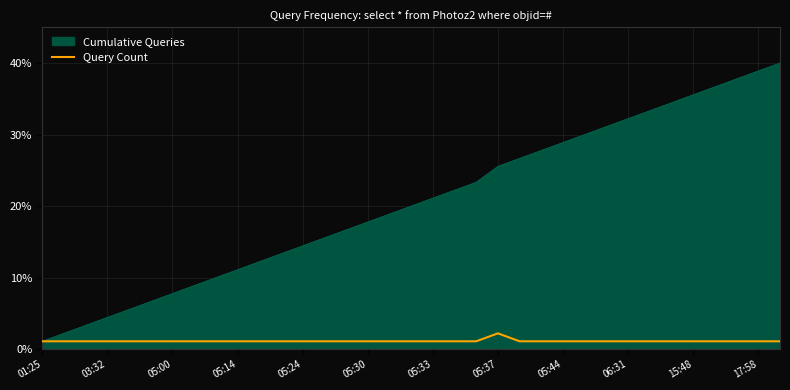

Count the number of data series in this chart.

2